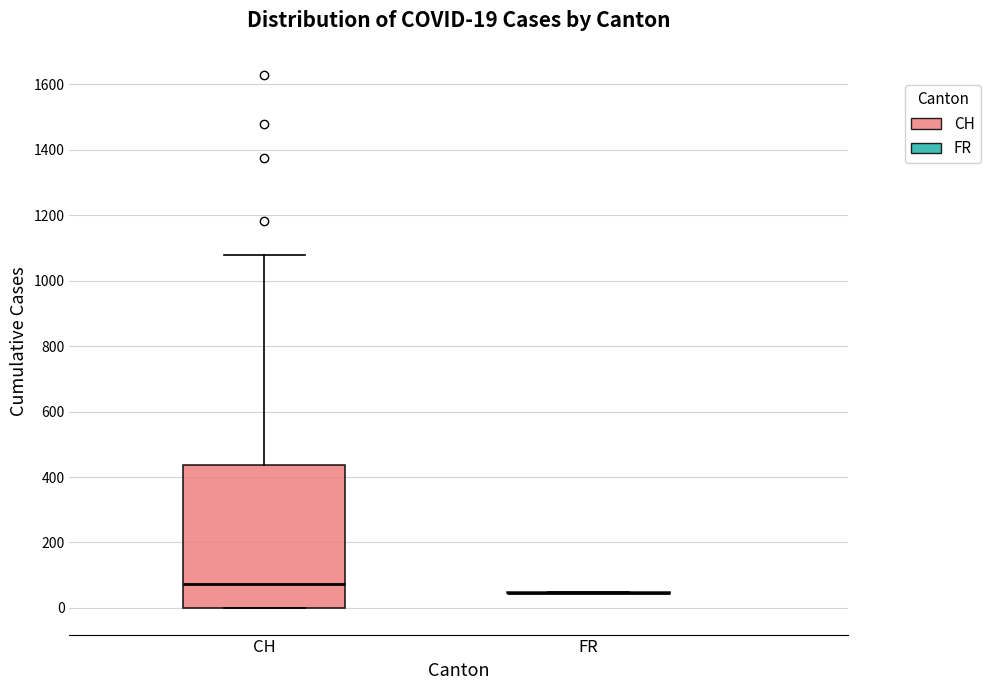

Which box is the tallest, from its lower edge to its upper edge?

CH